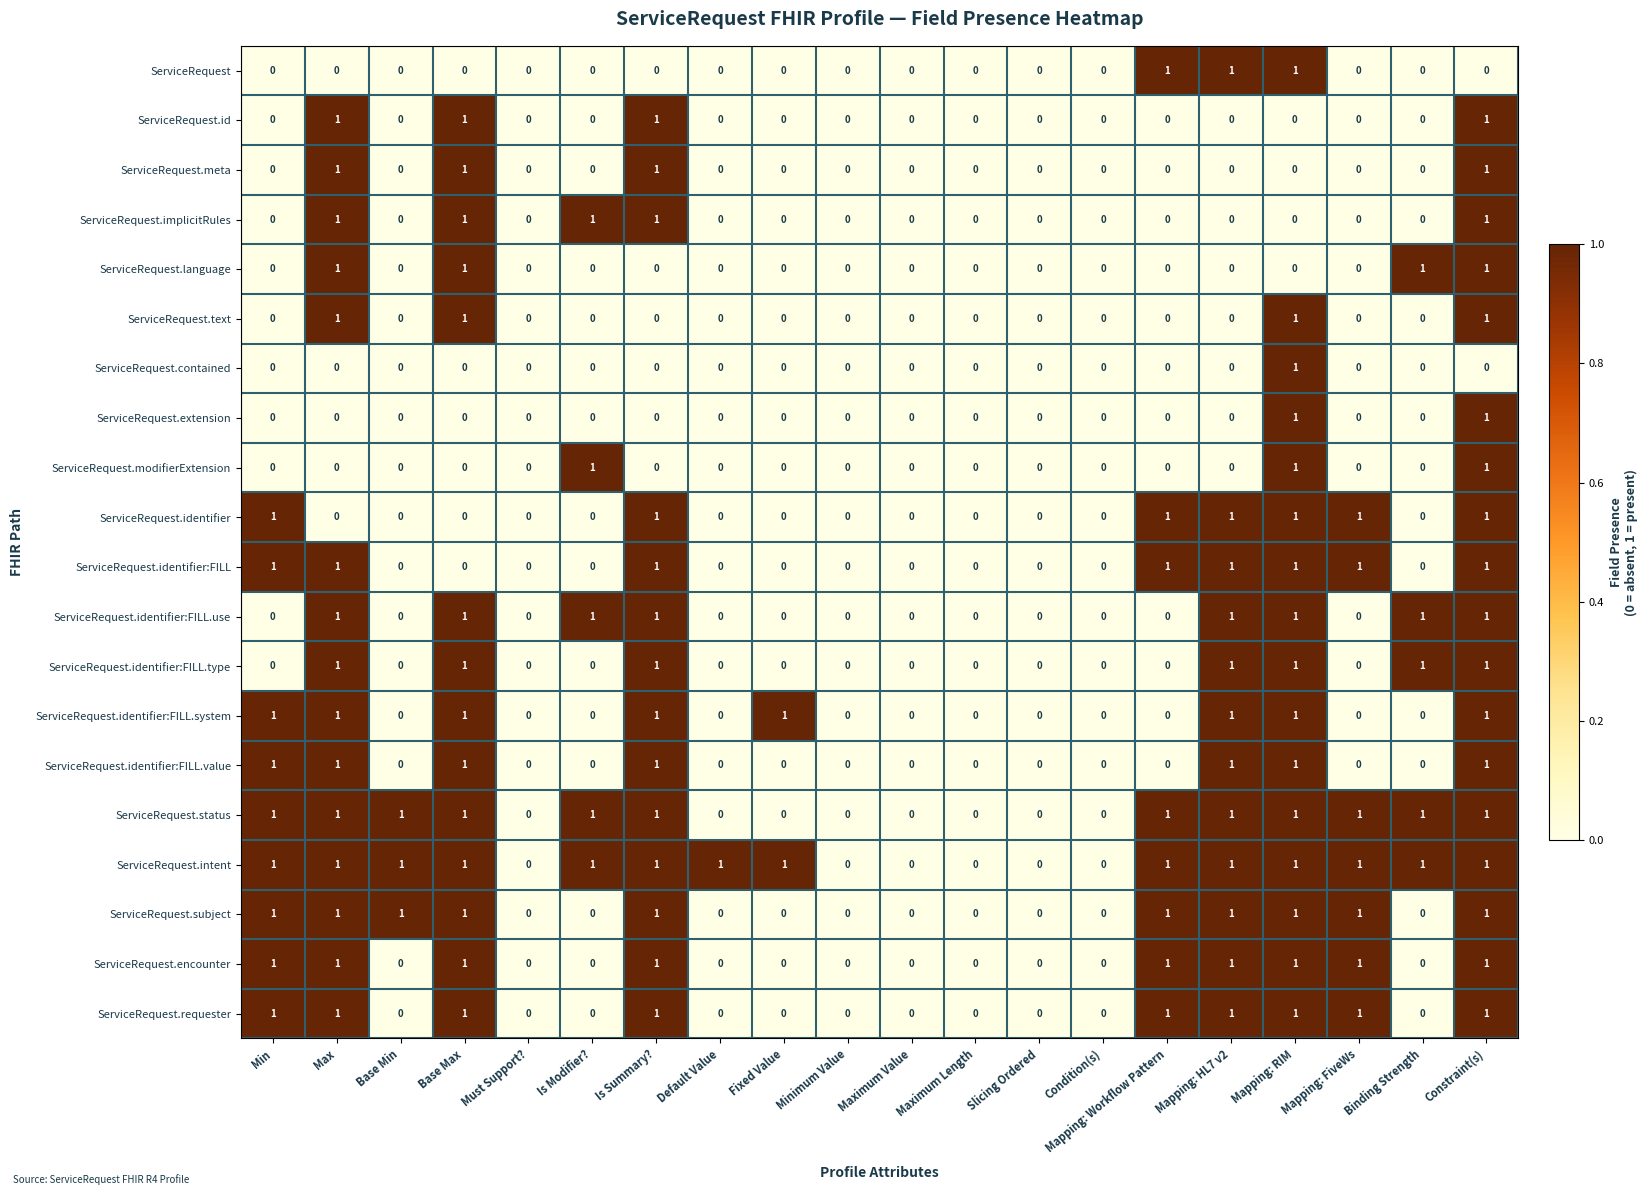

How many ServiceRequest.requester values are between 0 and 1?

20